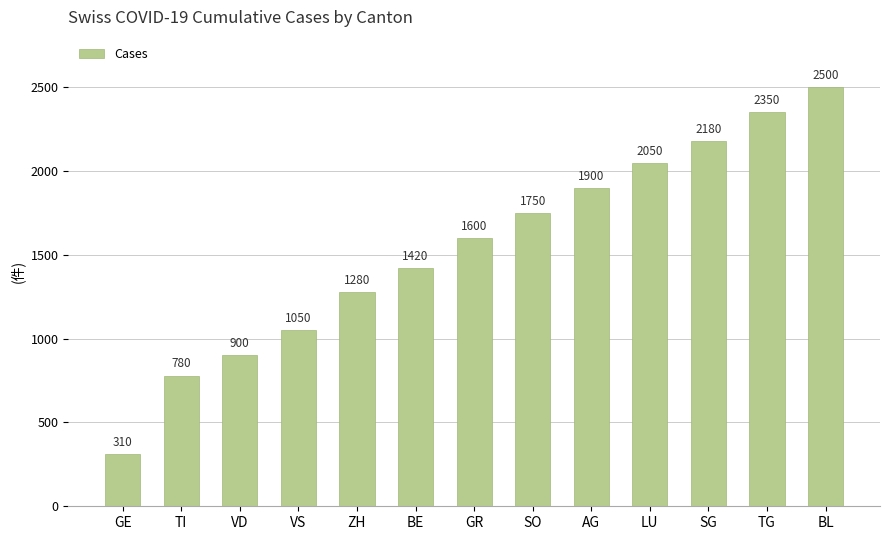

What is the greatest value displayed?

2500